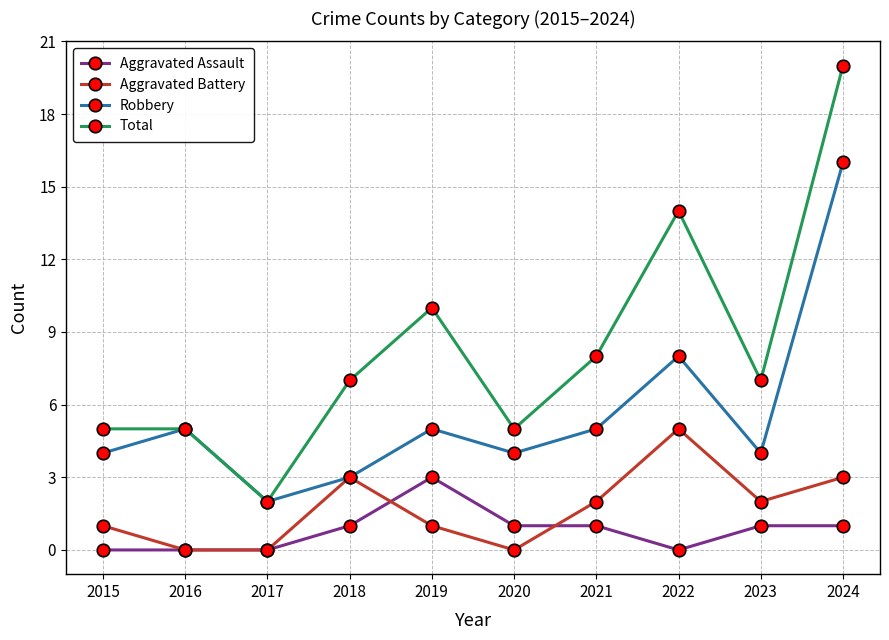

Count the number of data series in this chart.

4